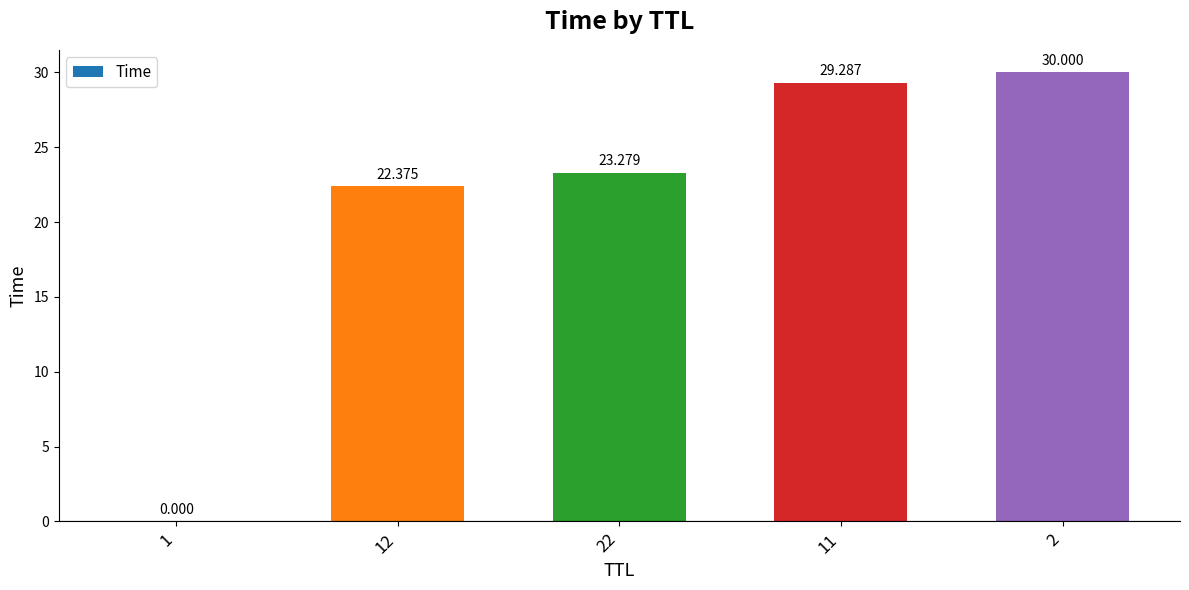

Count the number of categories in the chart.

5